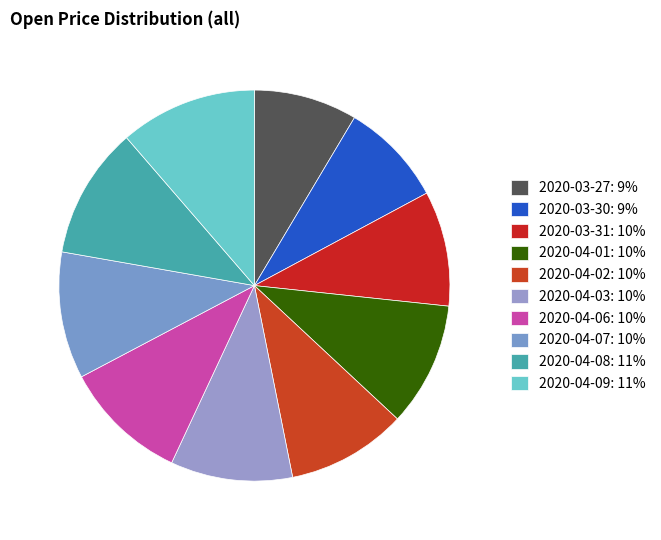

How many slices are in this pie chart?

10